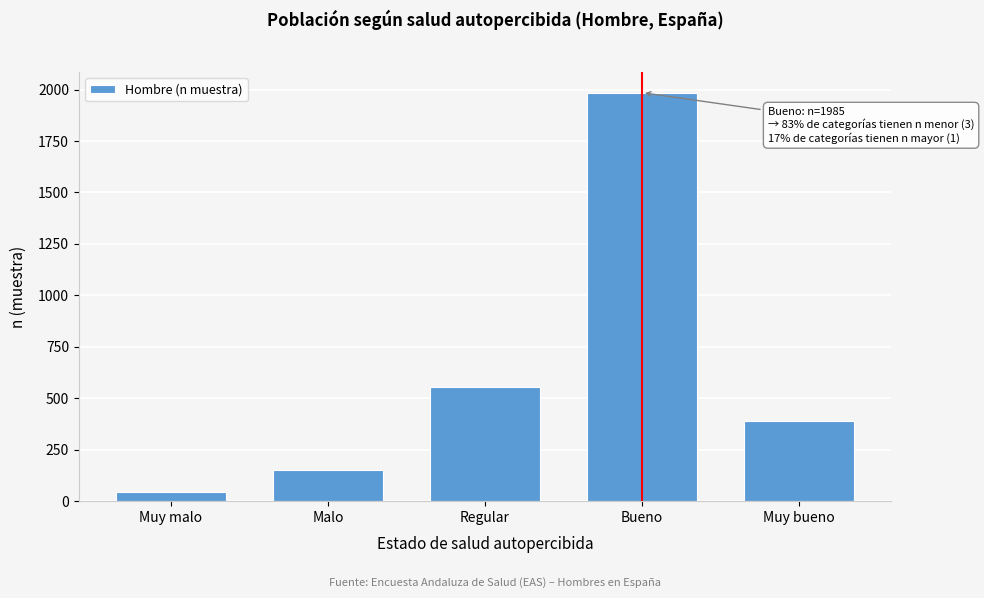

Reading right to left, extract all data points from this chart.

390	1985	556	153	43